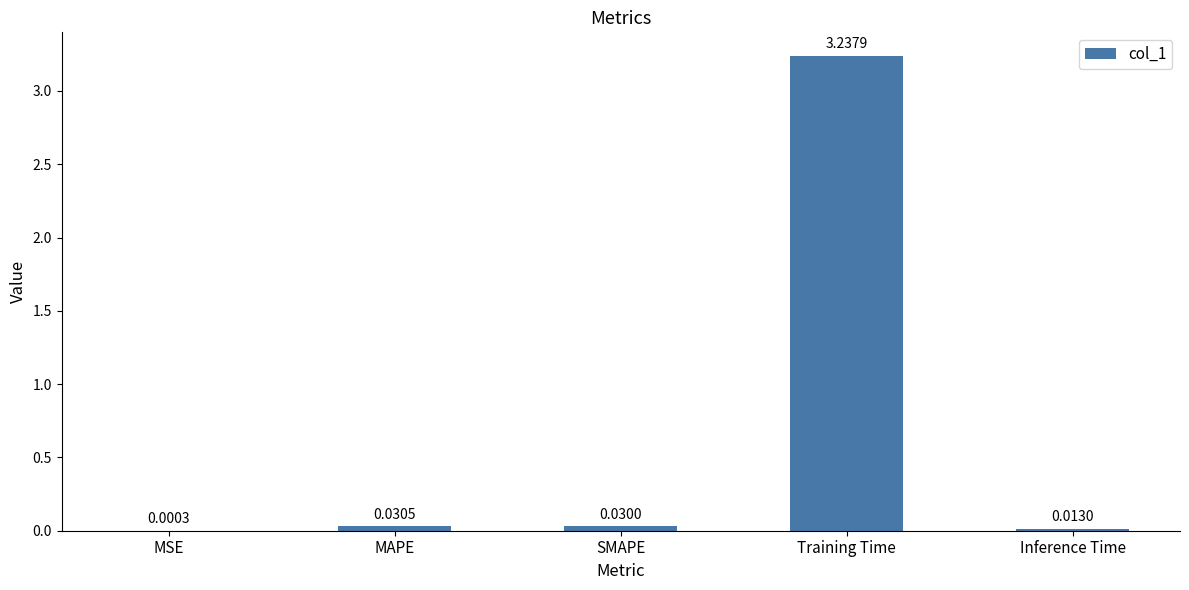

Which has a higher value, Training Time or Inference Time?

Training Time